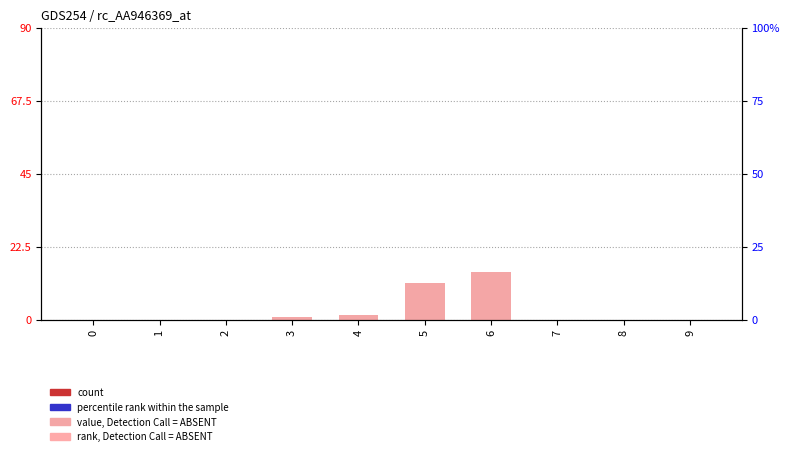

Are the bars grouped side by side (vs. stacked)?

Yes